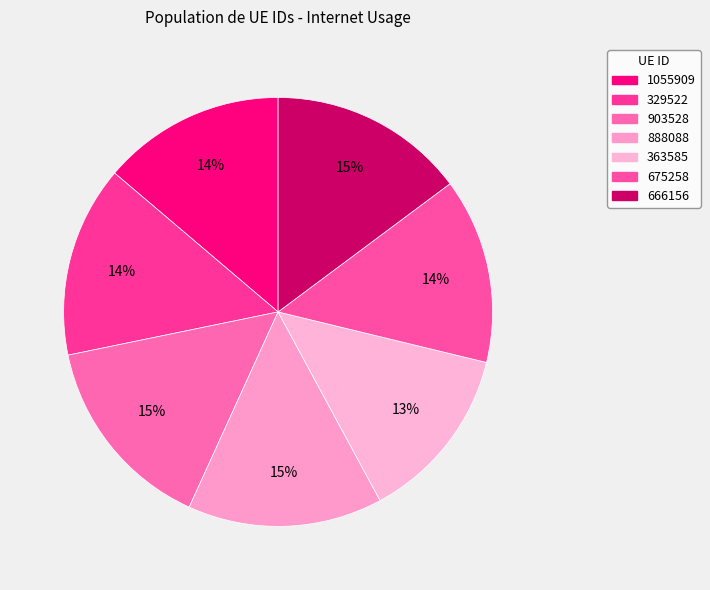

To the nearest percent, what is the difference between the largest and smallest slice percentages?

2%